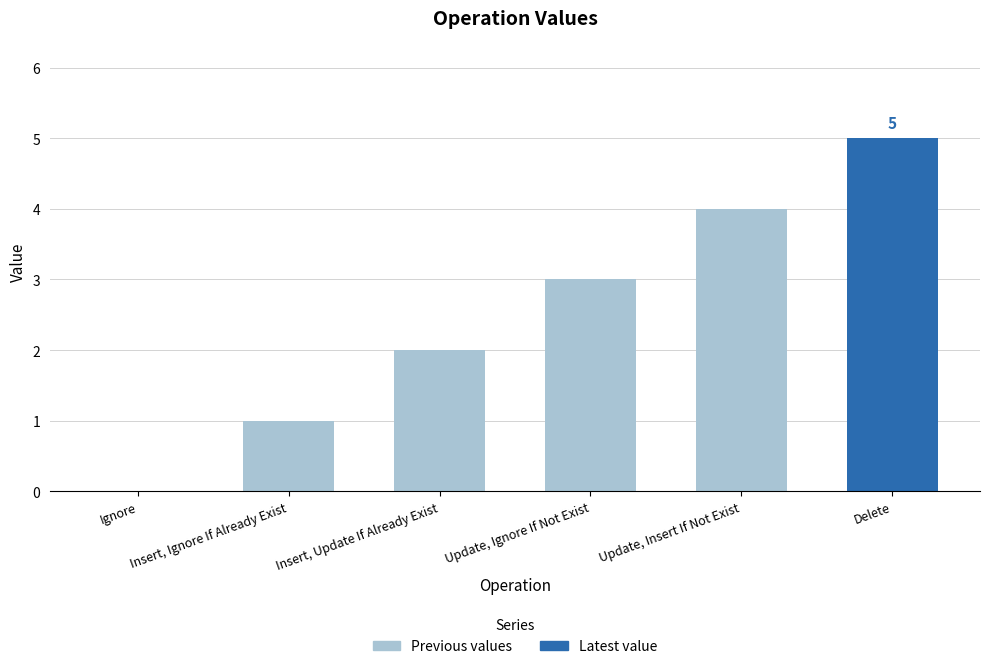

Approximately how many times larger is the value at Update, Ignore If Not Exist compared to Delete?

0.6